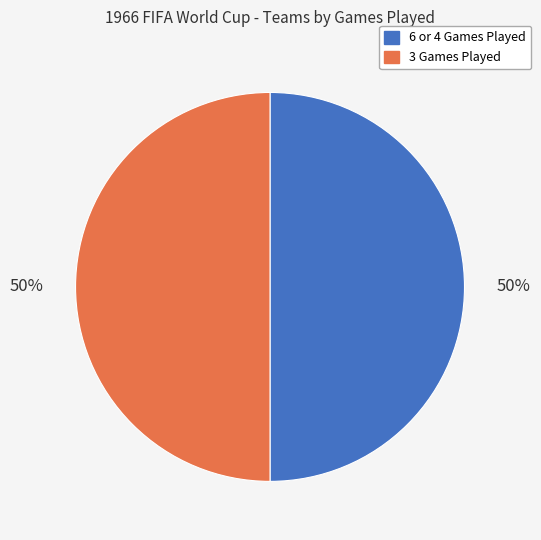

True or false: 6 or 4 Games Played accounts for 43% of the total.

False